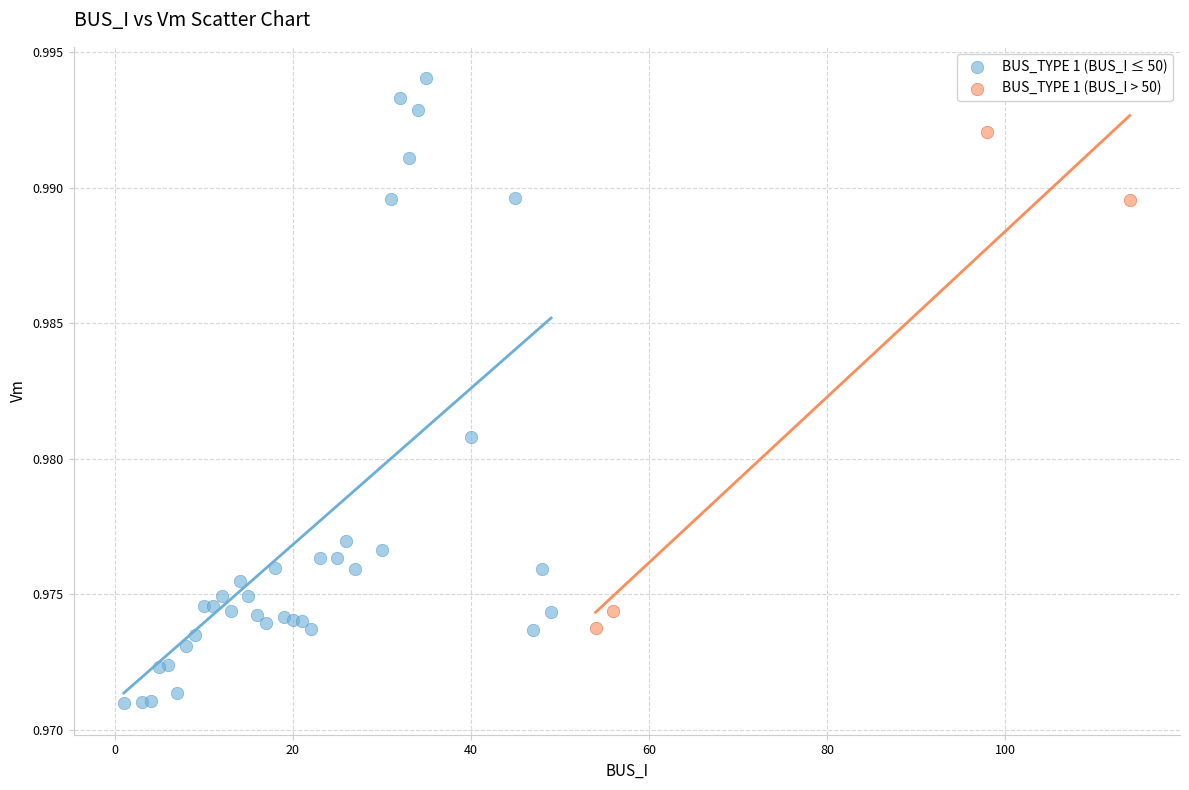

Which series reaches the maximum Y coordinate?

BUS_TYPE 1 (BUS_I ≤ 50)